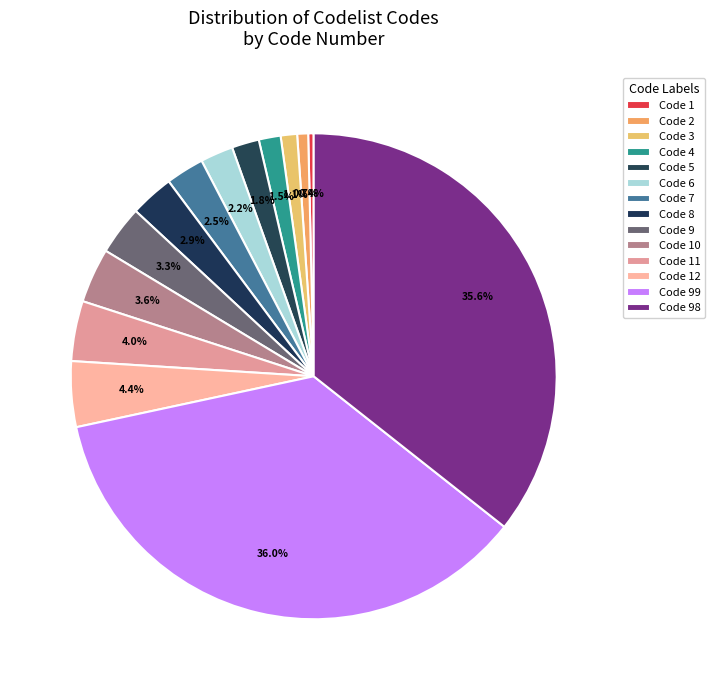

What is the smallest slice in the pie chart?

Code 1